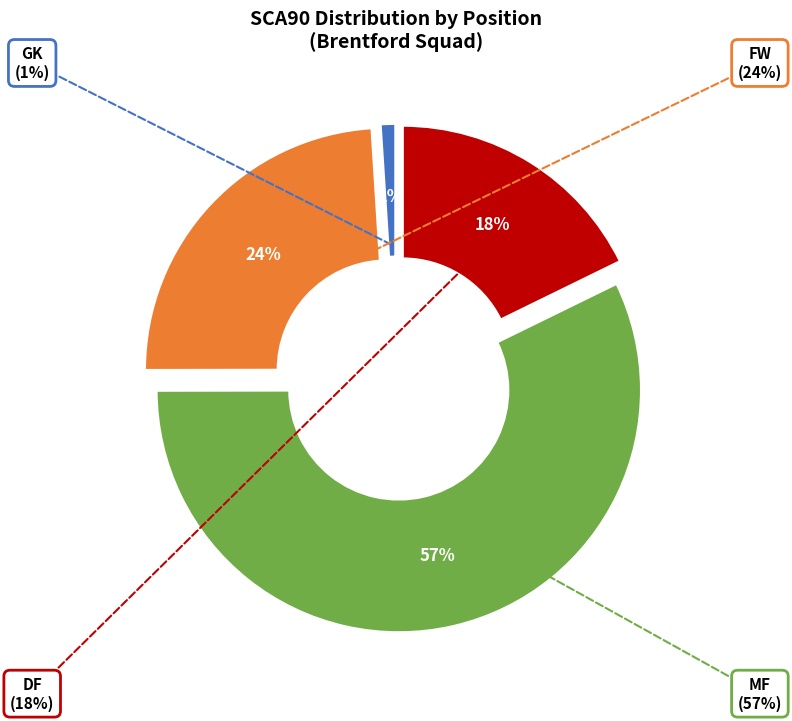

Is there any slice that represents more than half of the pie?

No